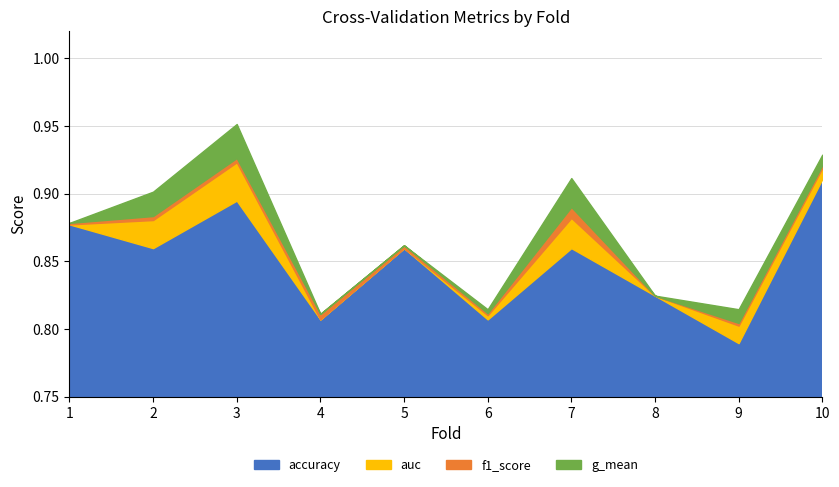

Reading left to right, what are all the values shown in this chart?

accuracy: 1=0.9	2=0.9	3=0.9	4=0.8	5=0.9	6=0.8	7=0.9	8=0.8	9=0.8	10=0.9
auc: 1=0.9	2=0.9	3=0.9	4=0.8	5=0.8	6=0.8	7=0.9	8=0.8	9=0.8	10=0.9
f1_score: 1=0.9	2=0.9	3=0.9	4=0.8	5=0.9	6=0.8	7=0.9	8=0.8	9=0.8	10=0.9
g_mean: 1=0.9	2=0.9	3=0.9	4=0.8	5=0.8	6=0.8	7=0.9	8=0.8	9=0.8	10=0.9